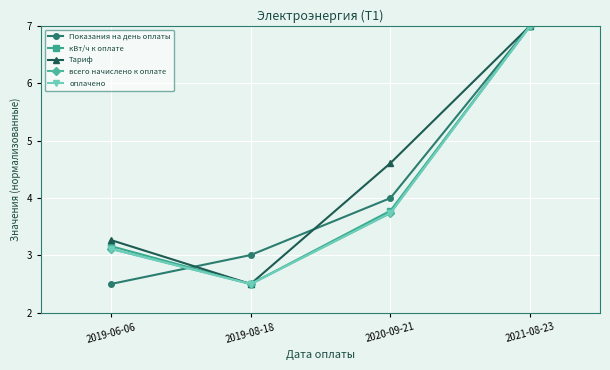

True or false: кВт/ч к оплате and всего начислено к оплате cross at least once.

False